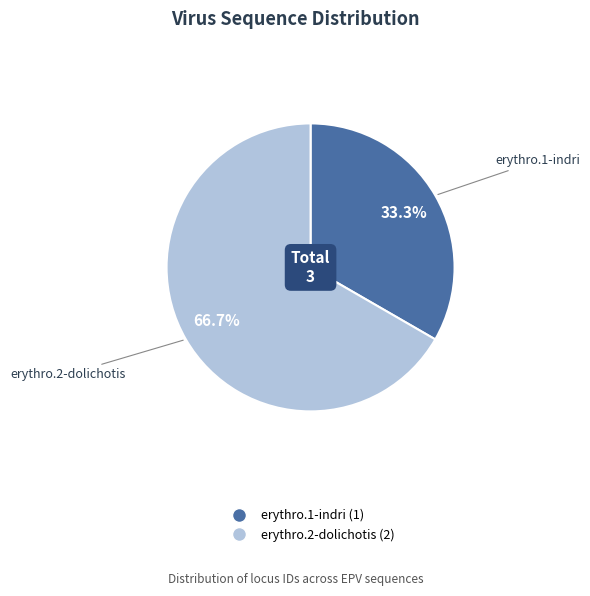

What percentage is the erythro.2-dolichotis slice, to the nearest percent?

67%